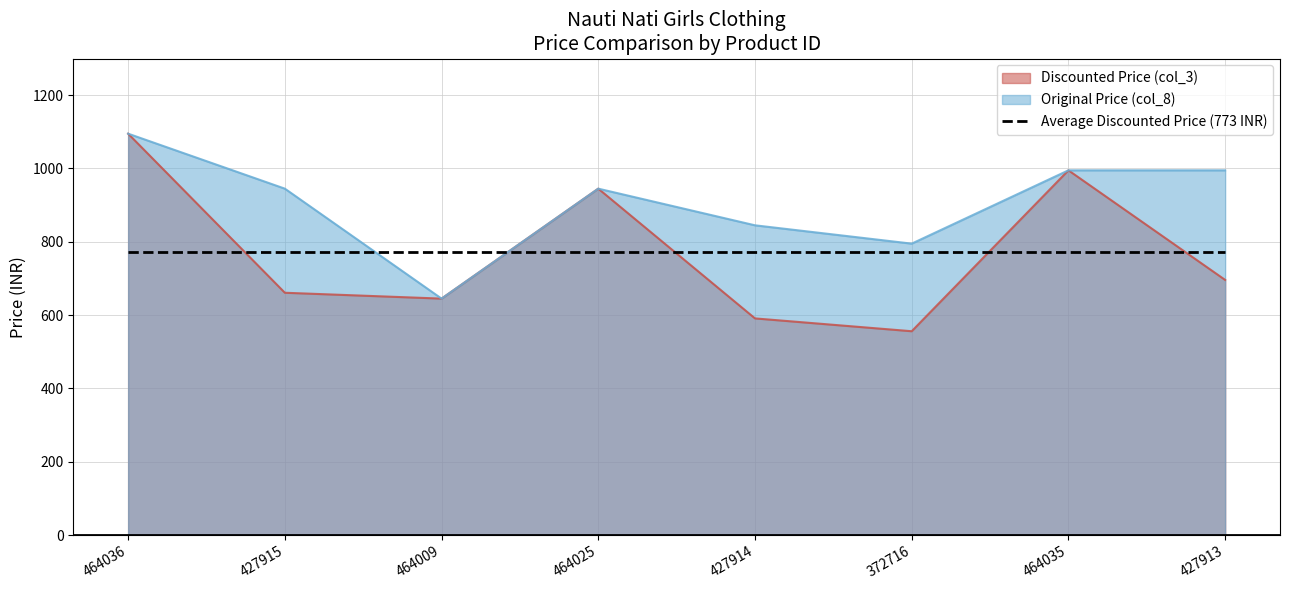

Reading left to right, transcribe all the data shown in this chart.

Discounted Price (col_3): 464036=1095	427915=661	464009=645	464025=945	427914=591	372716=556	464035=995	427913=696
Original Price (col_8): 464036=1095	427915=945	464009=645	464025=945	427914=845	372716=795	464035=995	427913=995